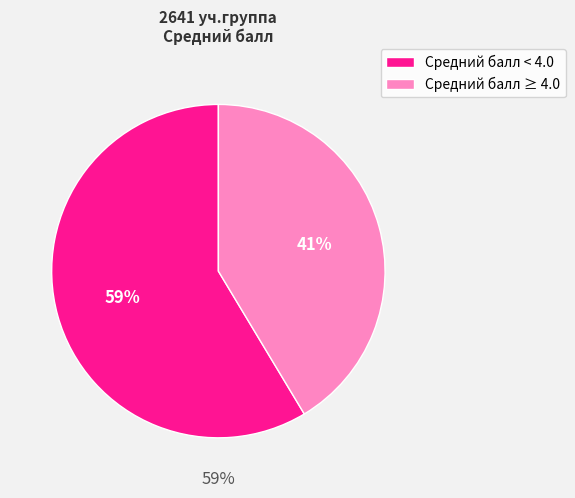

Is it true that Карнаухов А.А. is 17% of the pie?

False